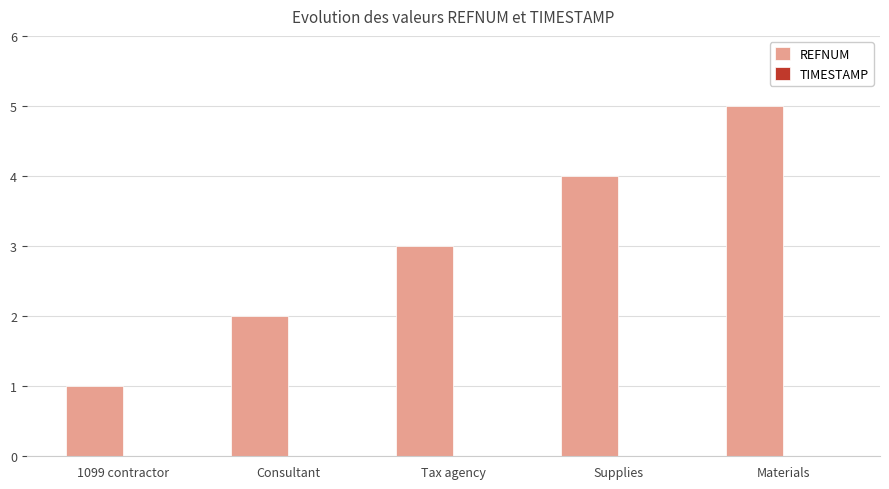

Between Tax agency and 1099 contractor, which is larger?

Tax agency